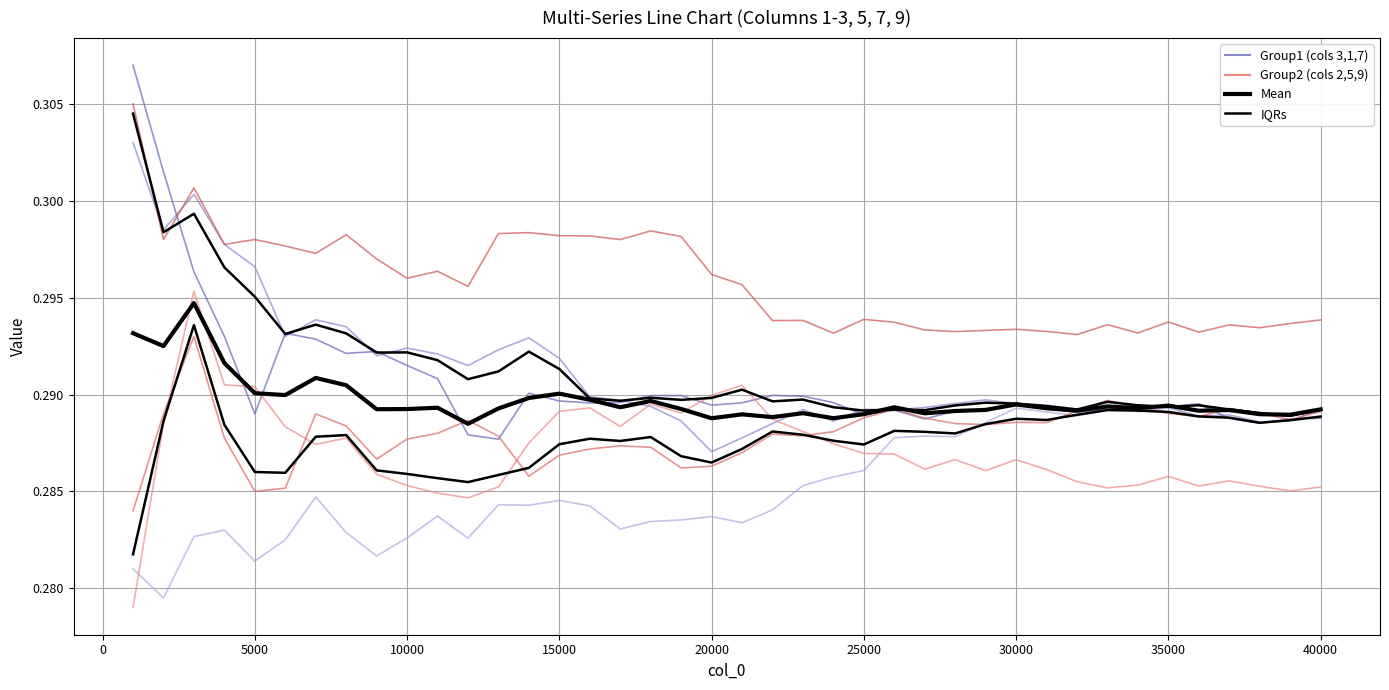

True or false: col_3 and Mean intersect in this chart.

True